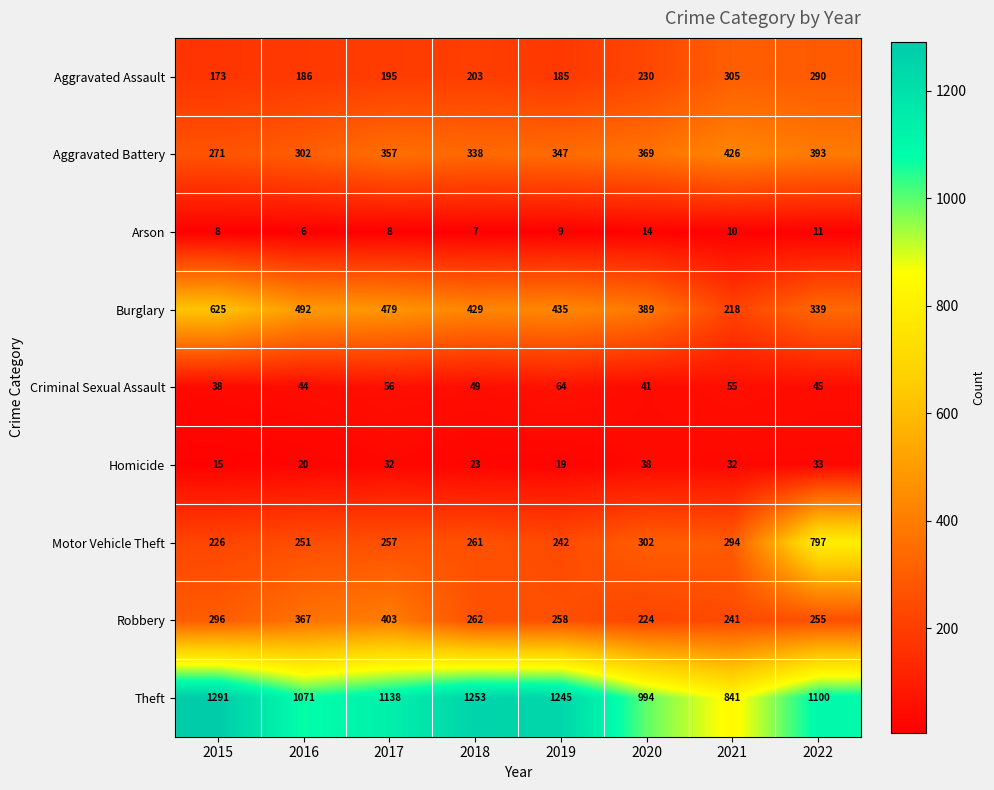

Read the Burglary value at 2019, to the nearest 10.

440